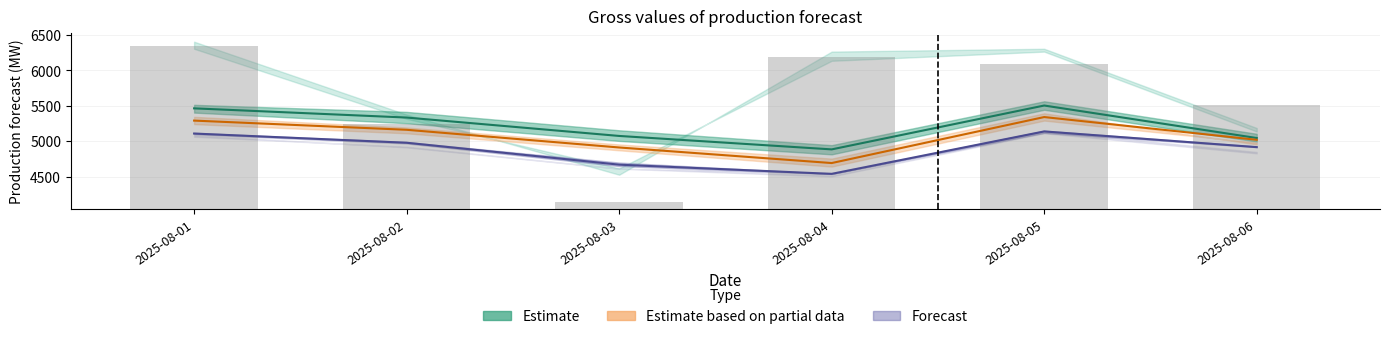

Is the value of Forecast (mid) at 2025-08-01 greater than the value of Partial data (mid) at 2025-08-02?

No